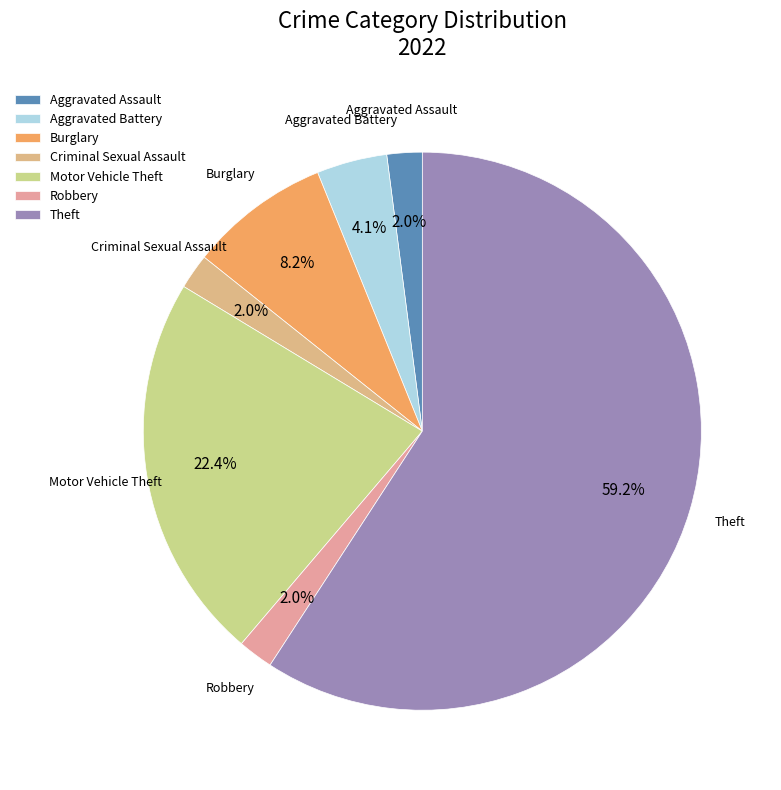

To the nearest percent, what is the combined percentage of Theft and Motor Vehicle Theft?

82%